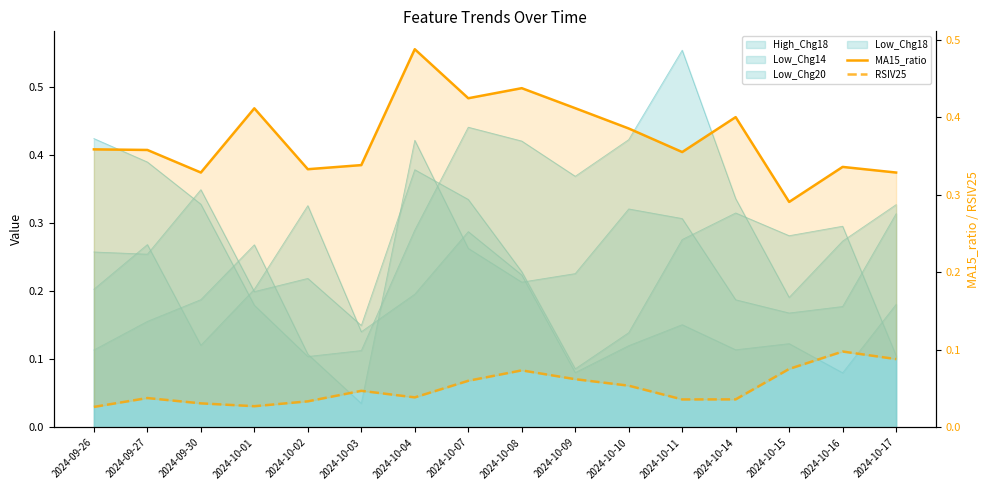

True or false: RSIV25 and MA15_ratio cross at least once.

False